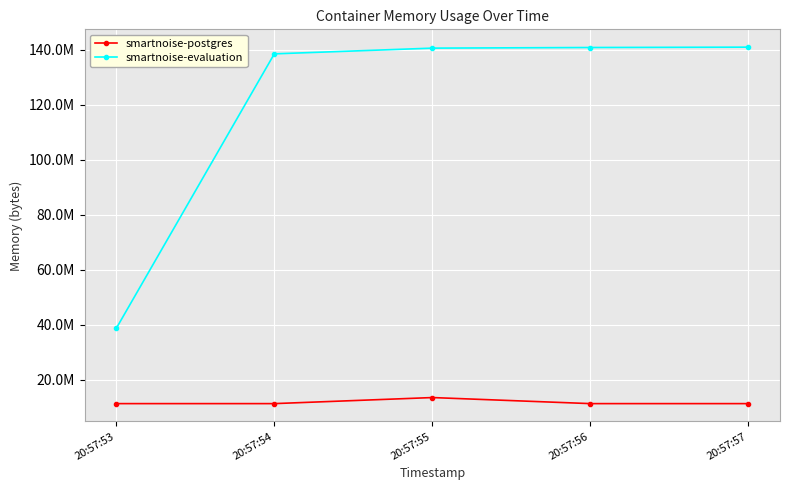

Which series has the largest range (max minus min)?

smartnoise-evaluation